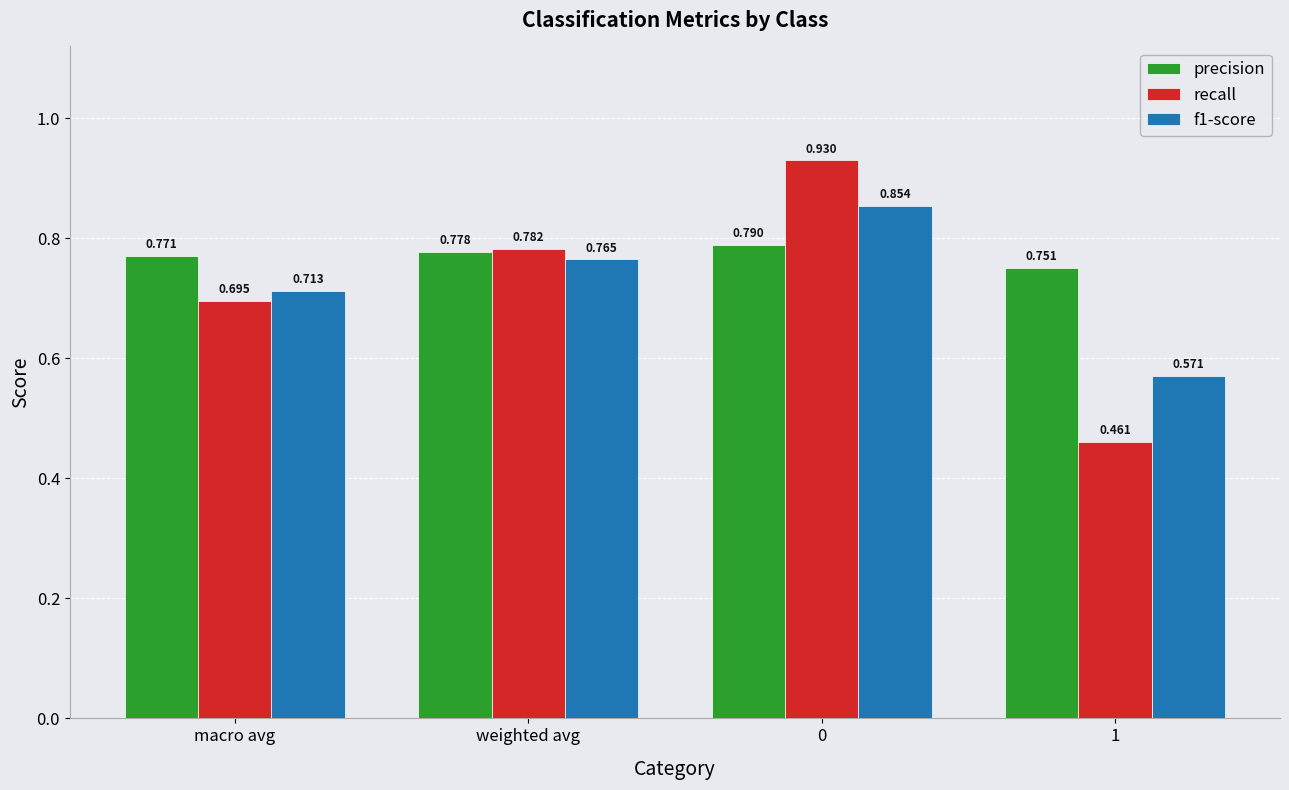

Which series has the widest spread of values?

recall